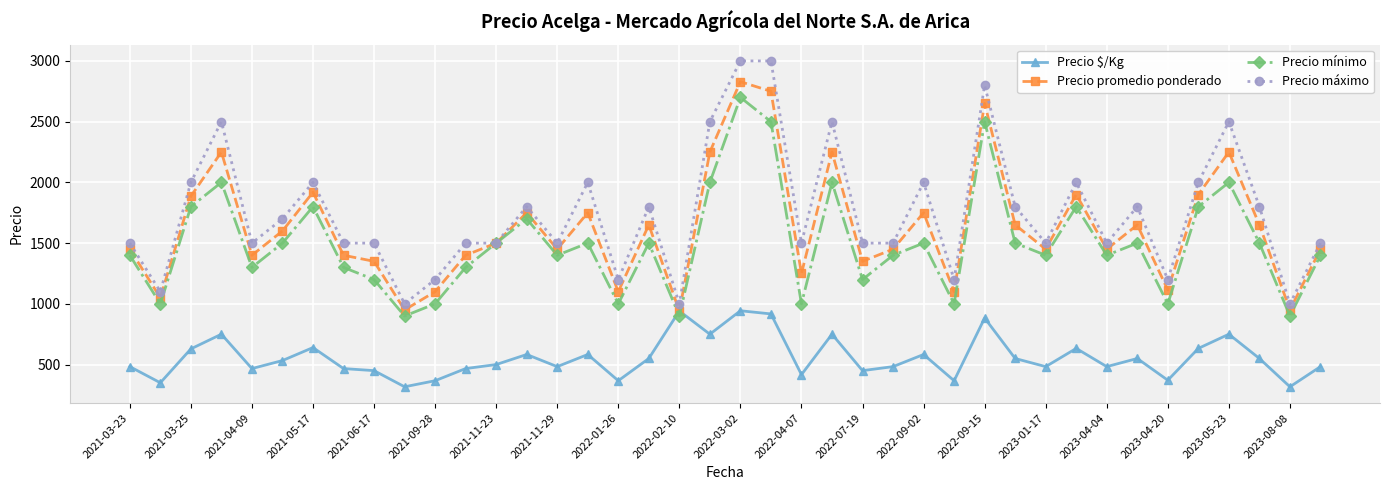

How many lines are shown in the chart?

4